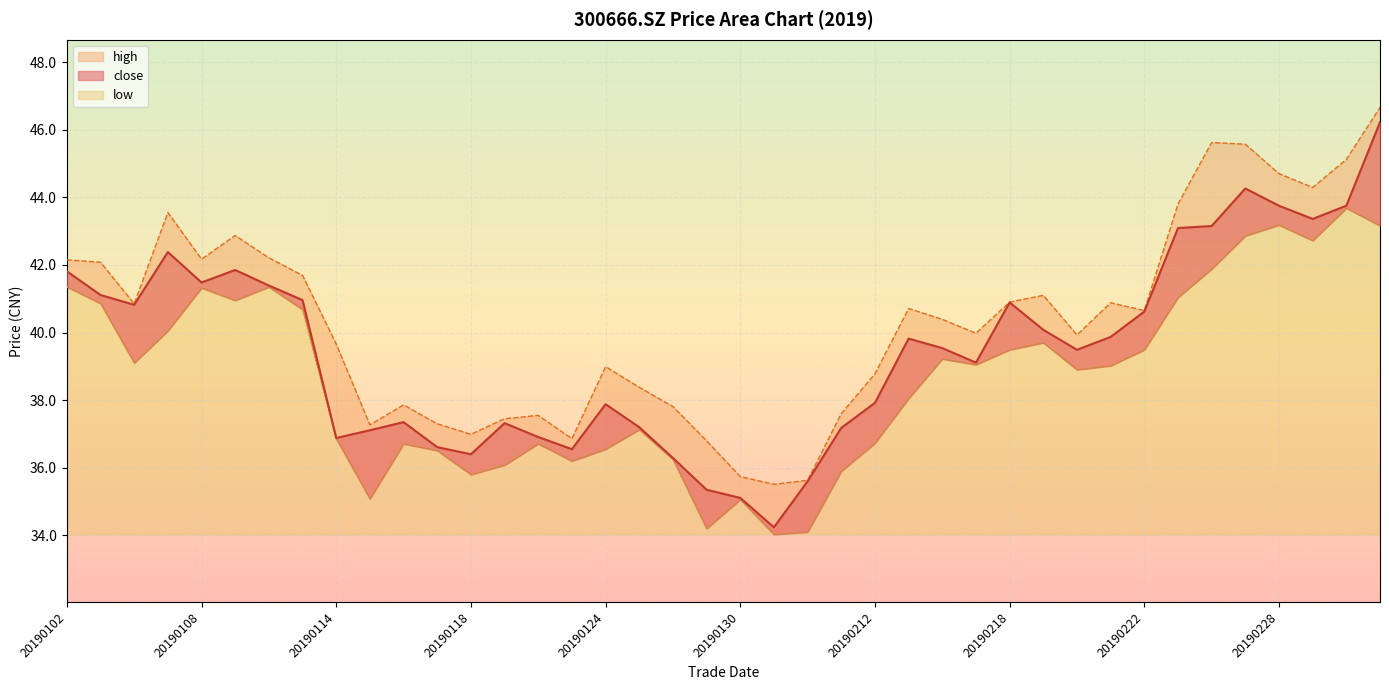

What value does the close series have at 20190111?

41.0